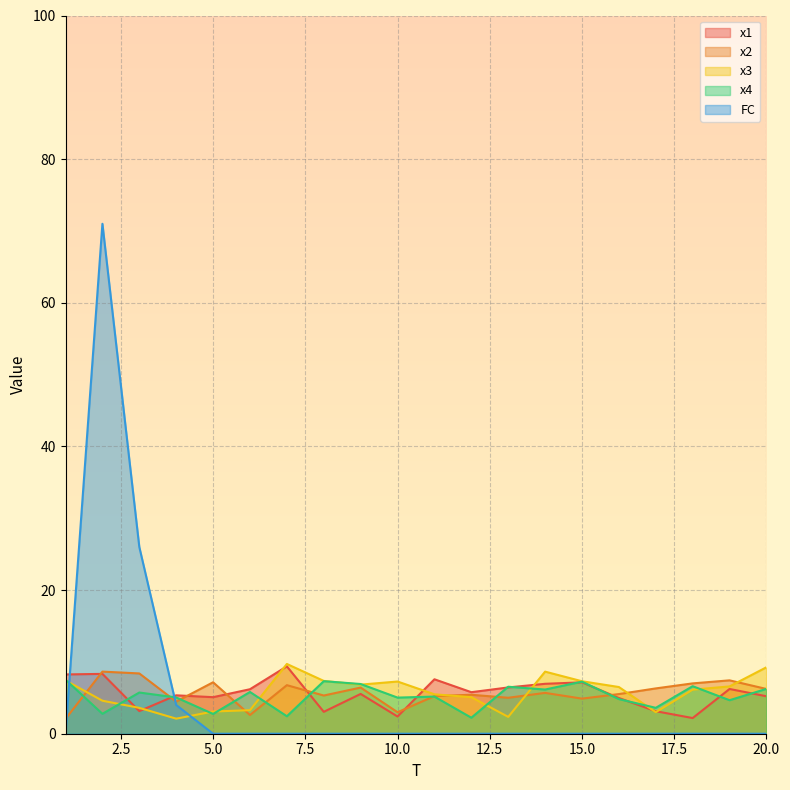

At how many categories does at least one series exceed 19?

2